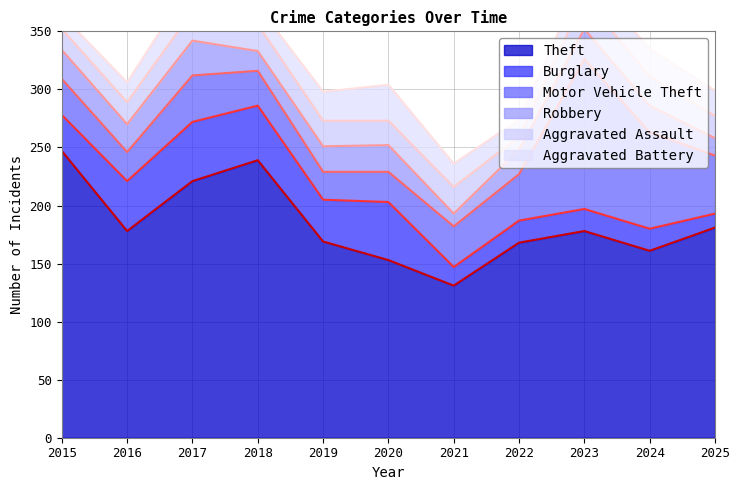

At how many categories does at least one series exceed 26?

11